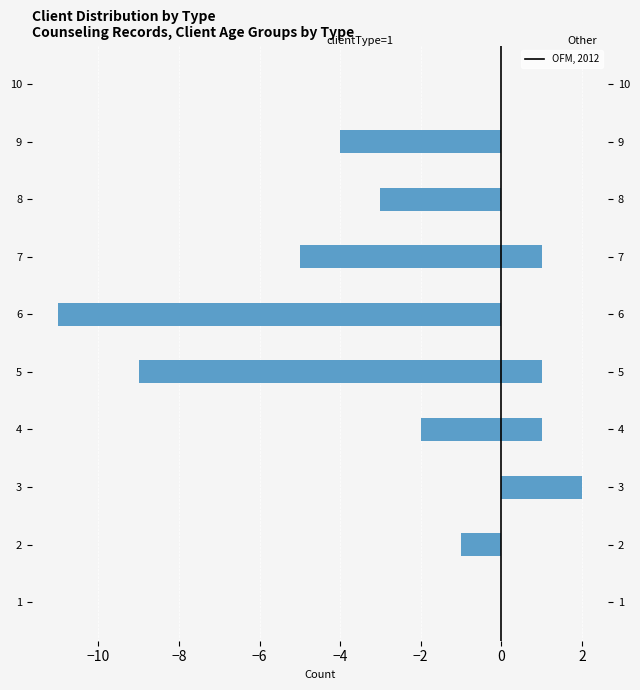

How many values in the Other Client Types series exceed 0?

4